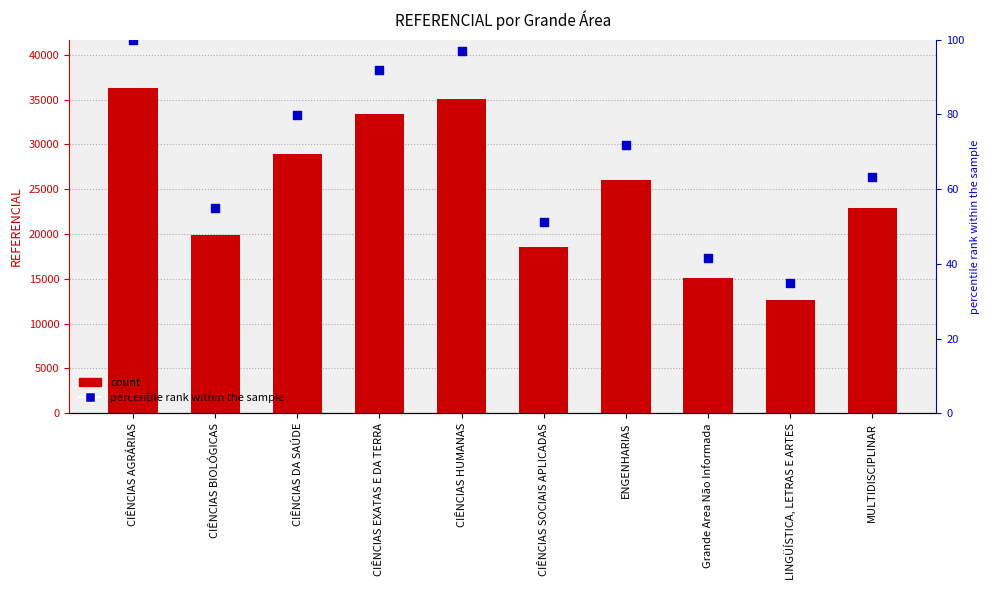

Which series contains the highest Y value?

REFERENCIAL